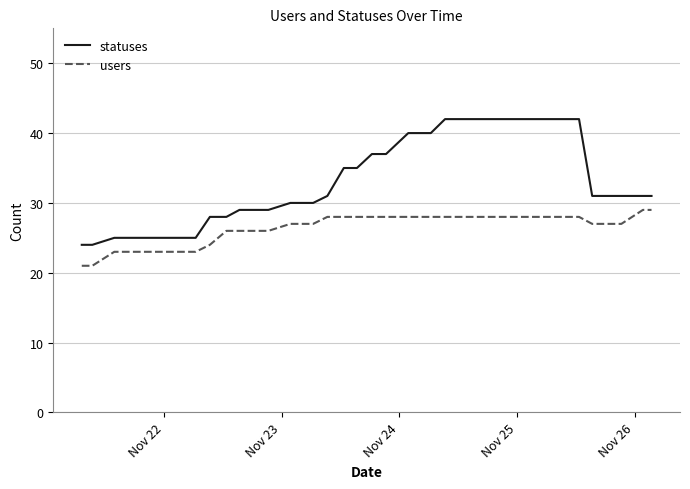

What is the difference between the maximum and minimum values in the statuses series?

18